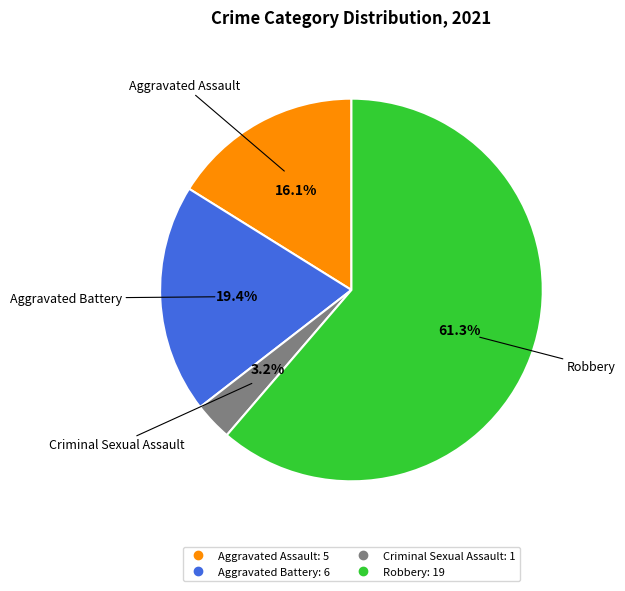

Which category has the smallest portion of the pie?

Criminal Sexual Assault